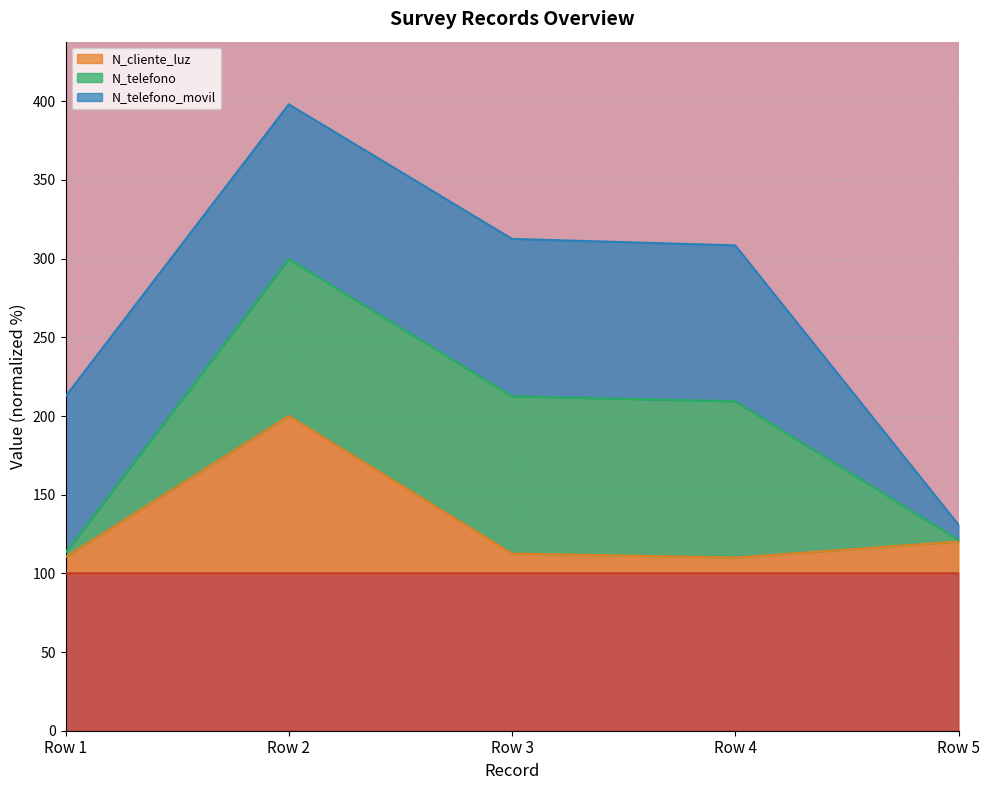

True or false: N_cliente_luz and _id intersect in this chart.

False